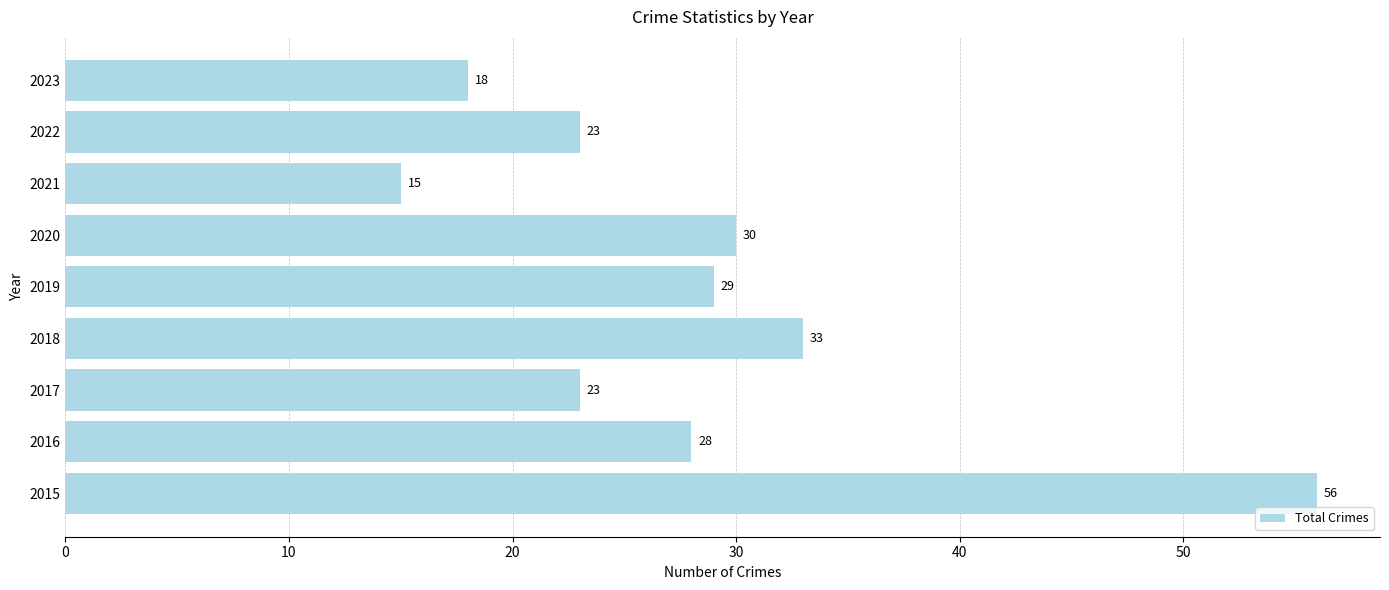

How many distinct data groups are displayed?

1